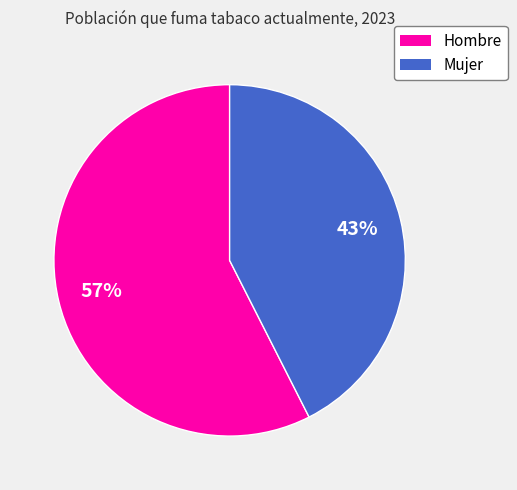

True or false: Mujer accounts for 51% of the total.

False